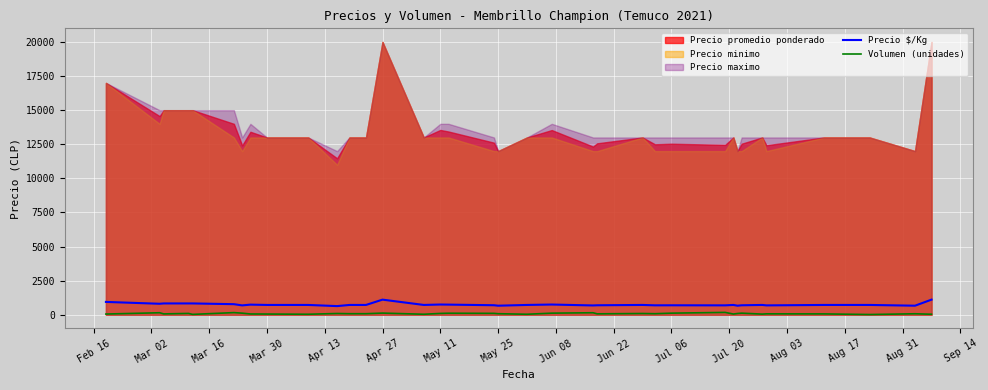

What is the maximum value for Precio $/Kg?

1111